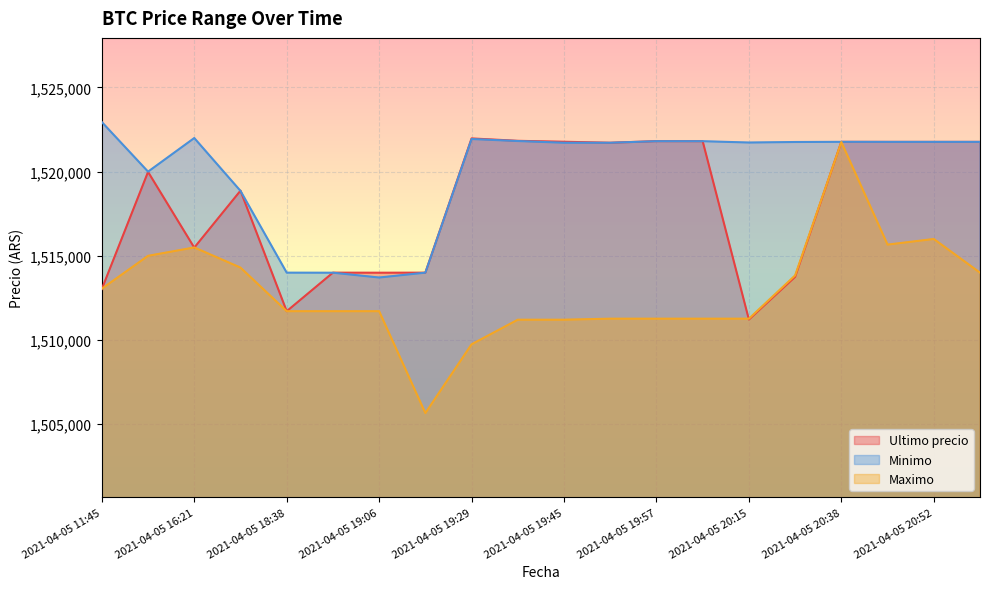

What is the label of the 6th point from the right?

2021-04-05 20:15